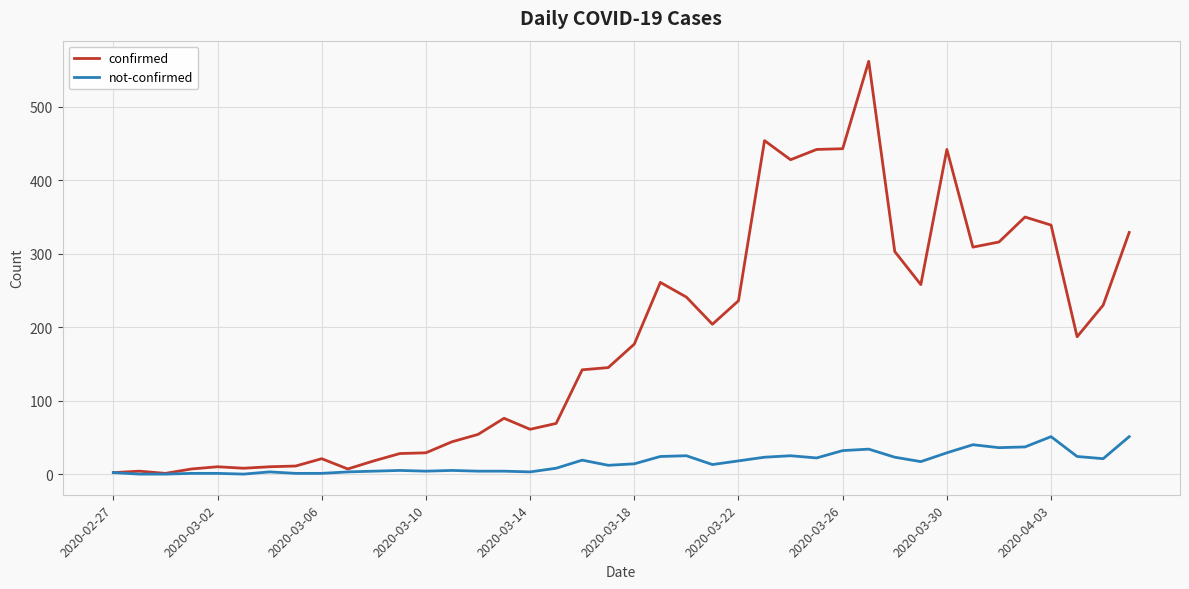

List the series in order of their peak value, lowest first.

not-confirmed, confirmed